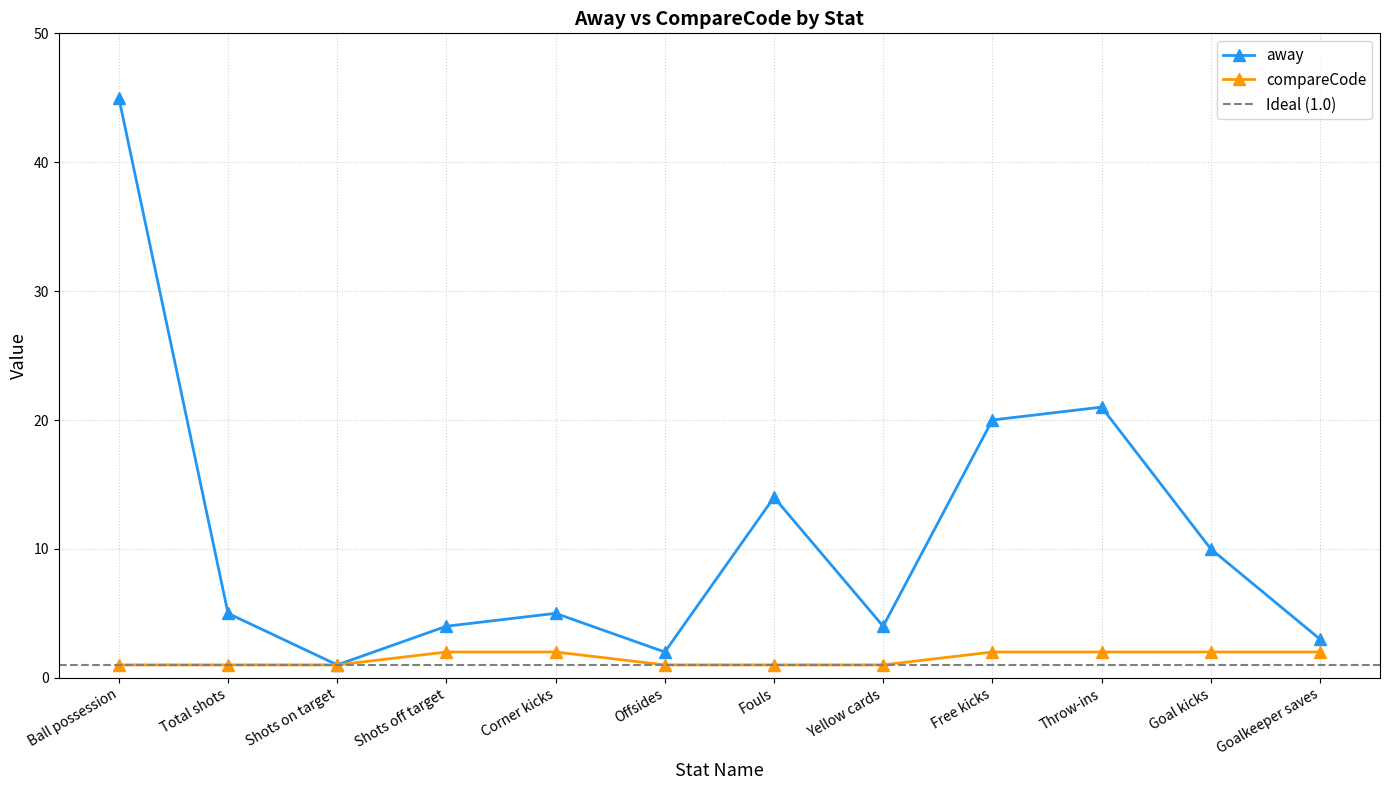

Rank the series by their maximum value, from highest to lowest.

away, compareCode